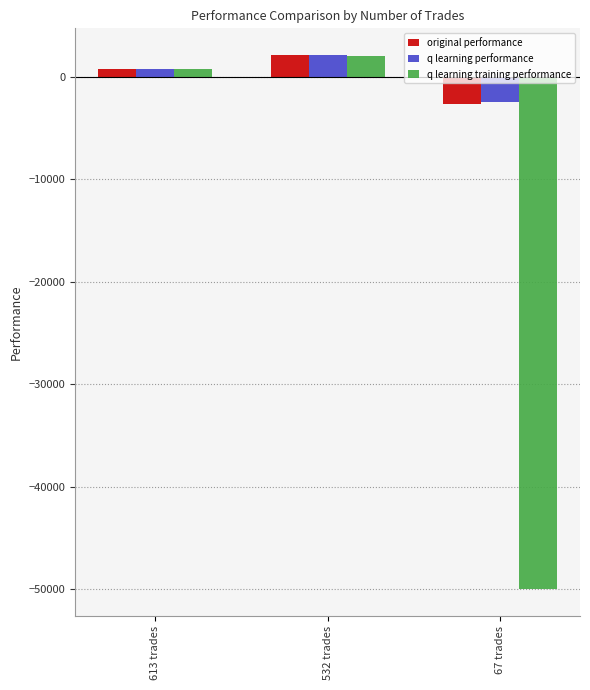

Which series has the widest spread of values?

q learning training performance